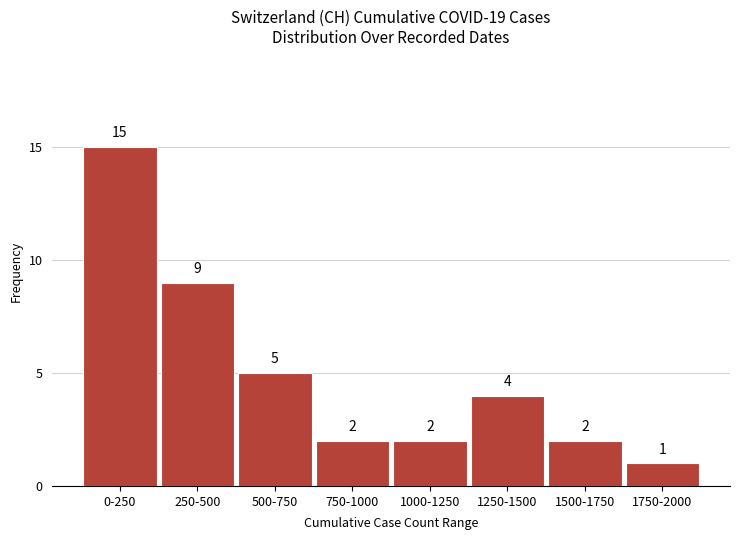

Reading right to left, transcribe all the data shown in this chart.

1	2	4	2	2	5	9	15